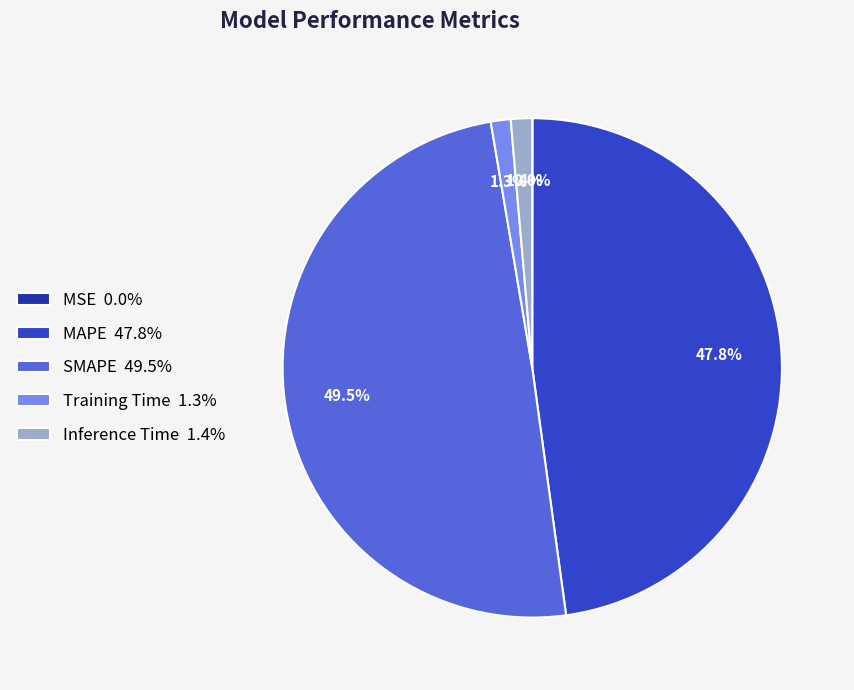

Do Inference Time 1.4% and Training Time 1.3% together represent more than half of the pie?

No